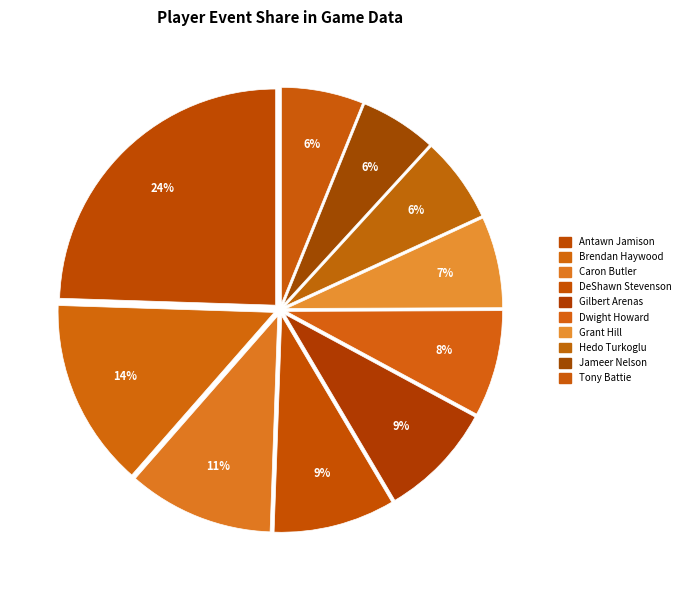

What is the change in value from Antawn Jamison to Hedo Turkoglu?

-80